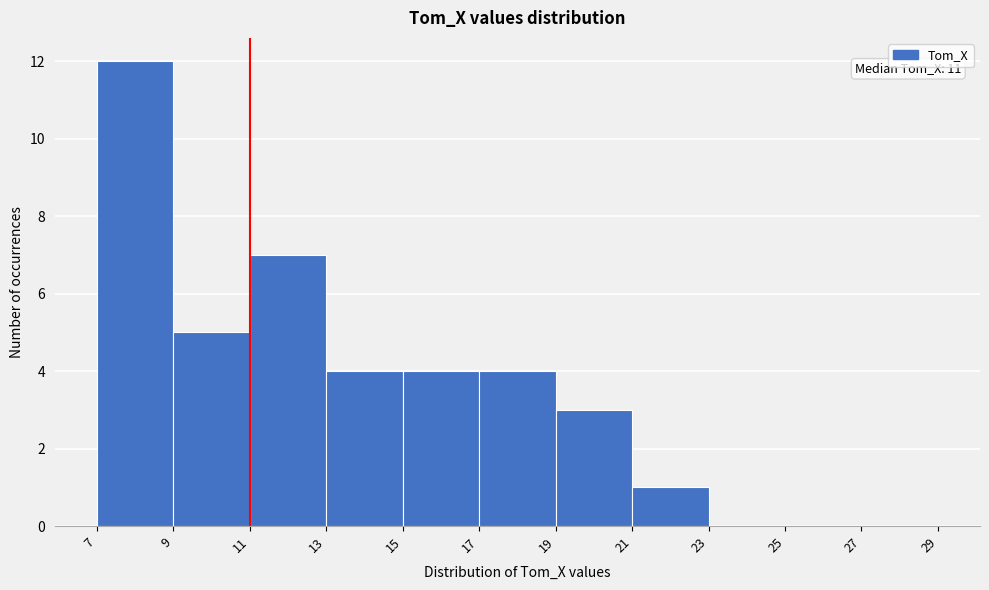

Which range on the x-axis has the tallest bar?

7 to 9